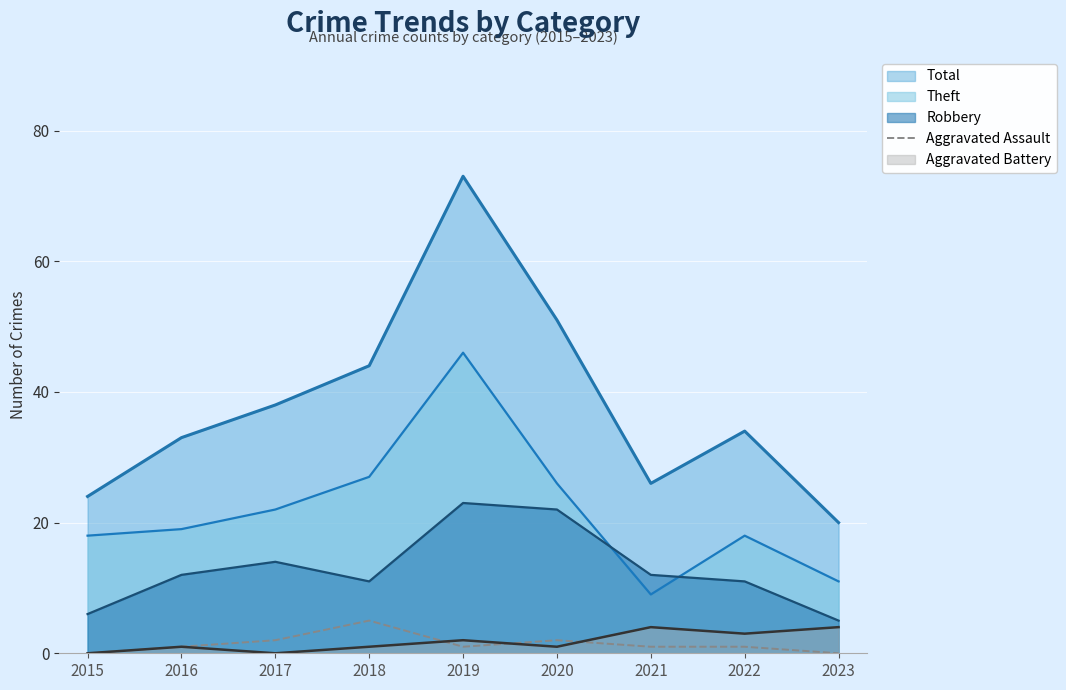

Which series ends up on top after the final intersection of Theft and Robbery?

Theft